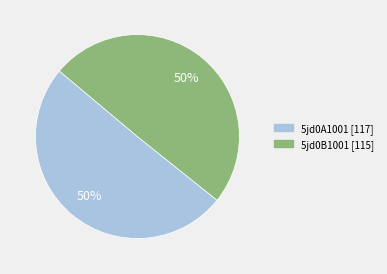

To the nearest percent, what is the average slice percentage?

50%